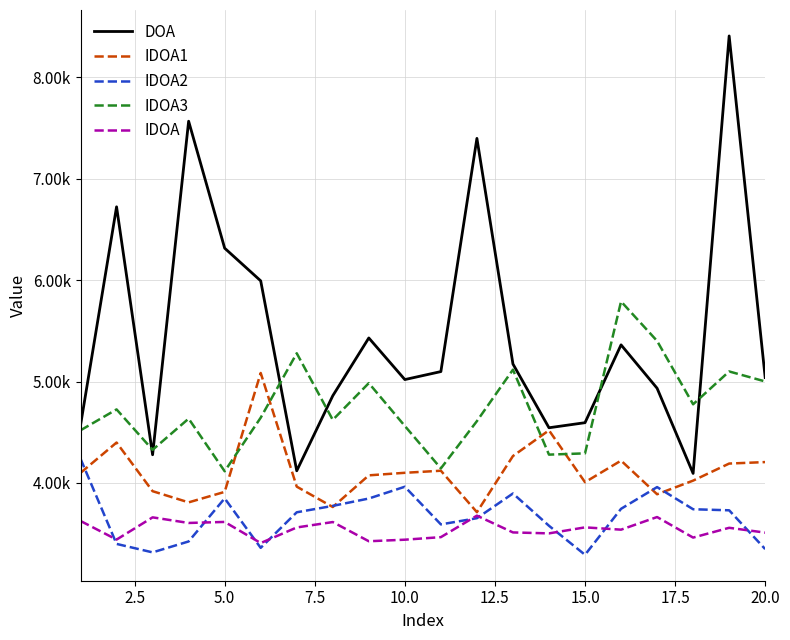

What are all the series names shown in the legend?

DOA, IDOA1, IDOA2, IDOA3, IDOA